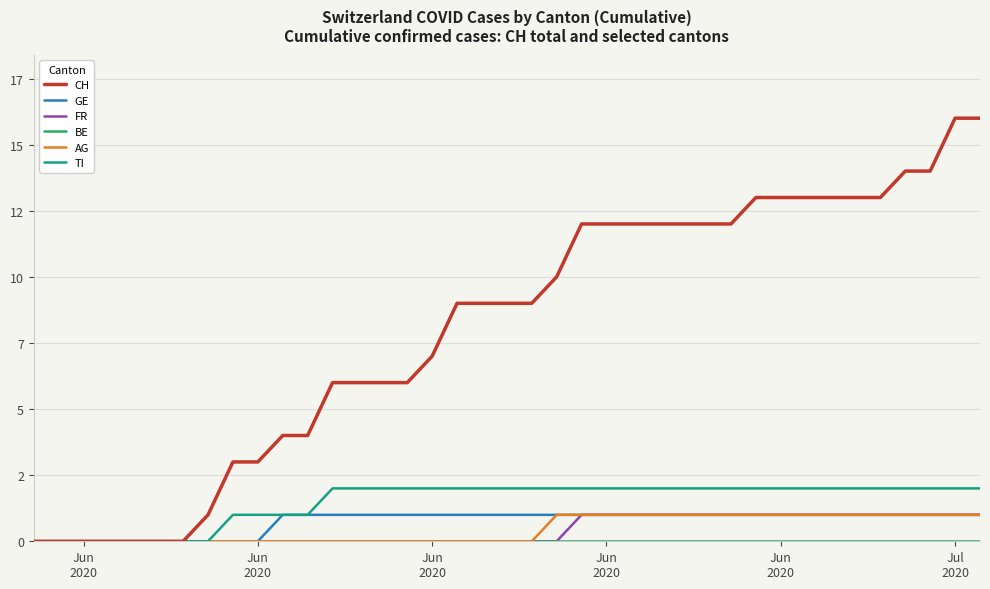

Reading left to right, what are all the values shown in this chart?

CH: 0	0	0	0	0	0	0	1	3	3	4	4	6	6	6	6	7	9	9	9	9	10	12	12	12	12	12	12	12	13	13	13	13	13	13	14	14	16	16
GE: 0	0	0	0	0	0	0	0	0	0	1	1	1	1	1	1	1	1	1	1	1	1	1	1	1	1	1	1	1	1	1	1	1	1	1	1	1	1	1
FR: 0	0	0	0	0	0	0	0	0	0	0	0	0	0	0	0	0	0	0	0	0	0	1	1	1	1	1	1	1	1	1	1	1	1	1	1	1	1	1
BE: 0	0	0	0	0	0	0	0	0	0	0	0	0	0	0	0	0	0	0	0	0	0	0	0	0	0	0	0	0	0	0	0	0	0	0	0	0	0	0
AG: 0	0	0	0	0	0	0	0	0	0	0	0	0	0	0	0	0	0	0	0	0	1	1	1	1	1	1	1	1	1	1	1	1	1	1	1	1	1	1
TI: 0	0	0	0	0	0	0	0	1	1	1	1	2	2	2	2	2	2	2	2	2	2	2	2	2	2	2	2	2	2	2	2	2	2	2	2	2	2	2